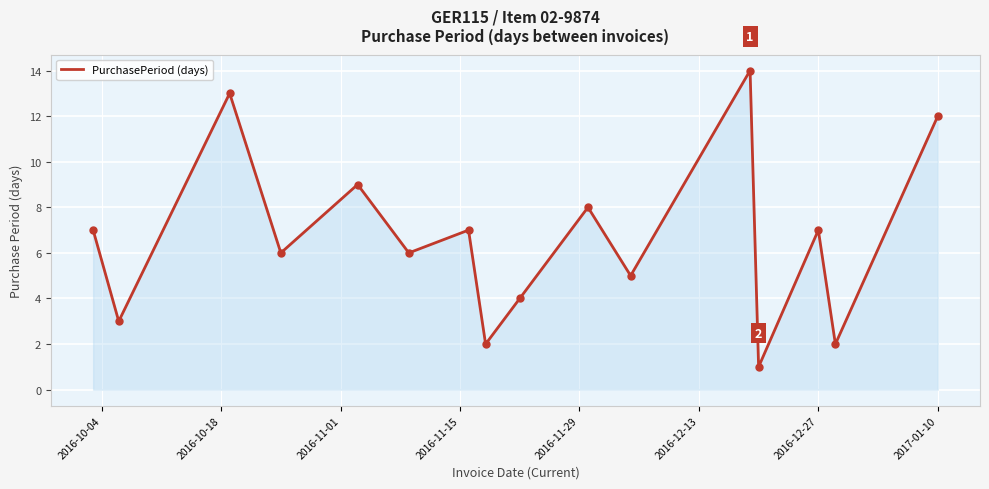

What is the difference between the maximum and minimum values?

13